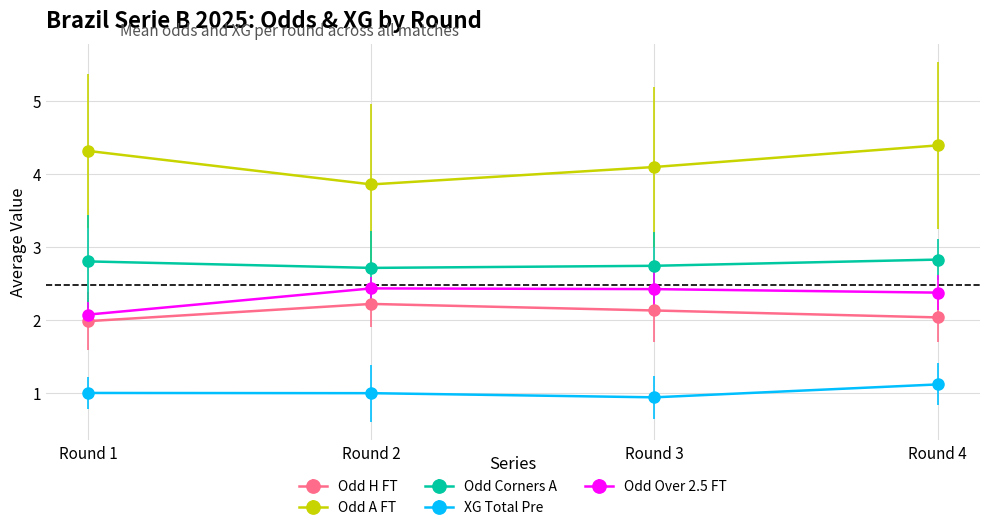

What are all the series names shown in the legend?

Odd H FT, Odd A FT, Odd Corners A, XG Total Pre, Odd Over 2.5 FT